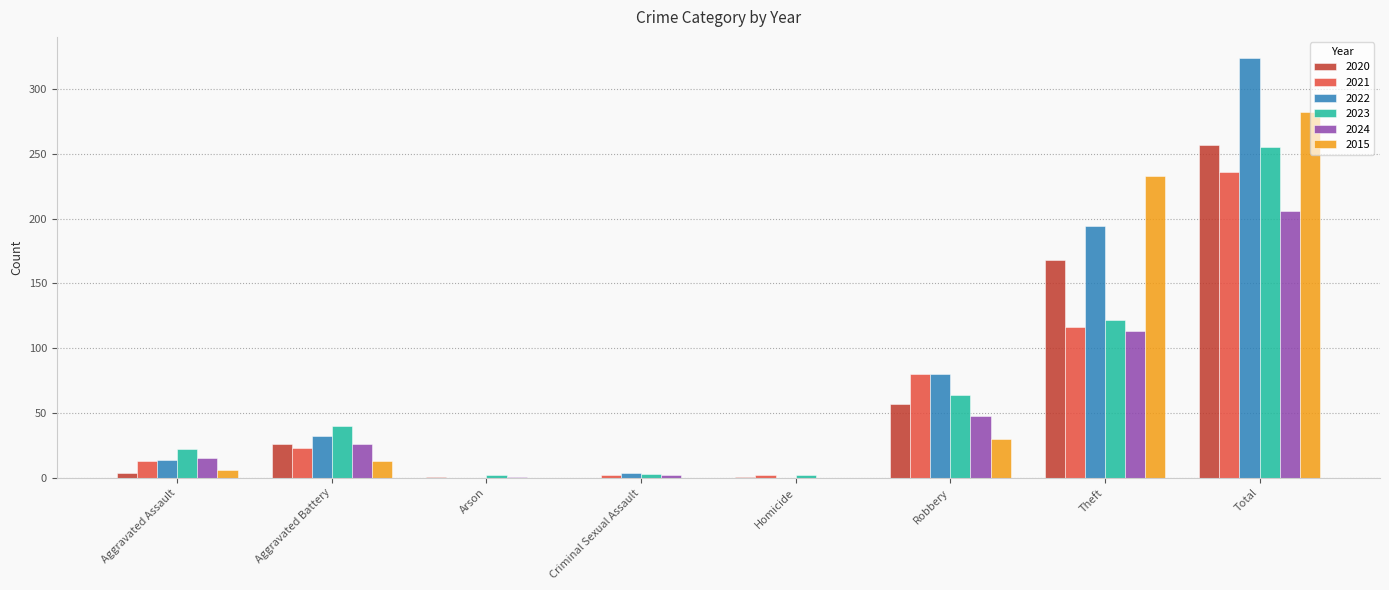

What is the maximum value shown in the chart?

324